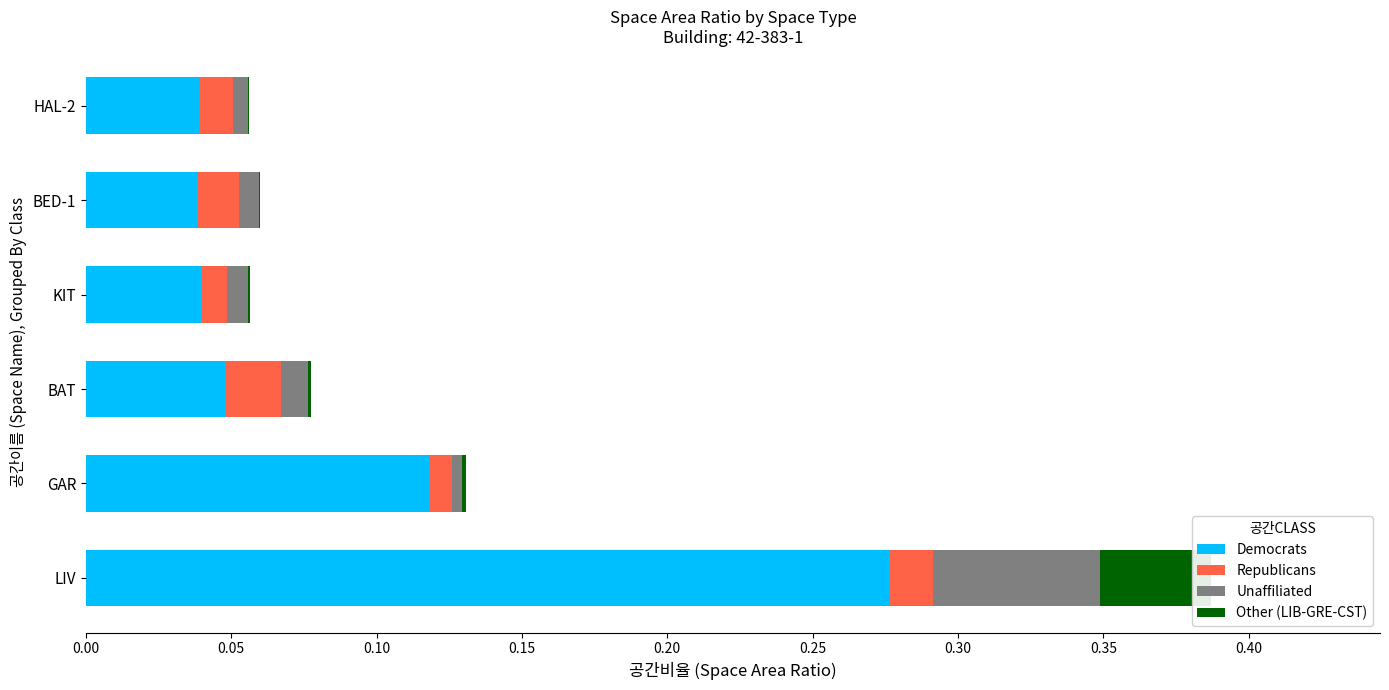

Count the Democrats values in the range 0 to 1.

6